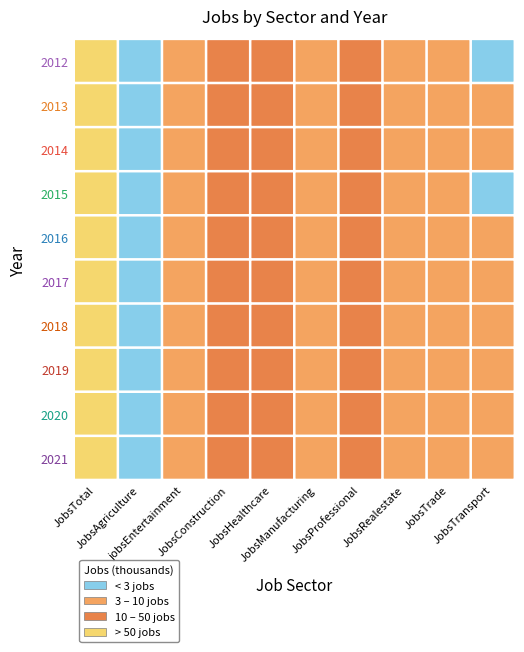

Which series has the largest total across all categories?

2021